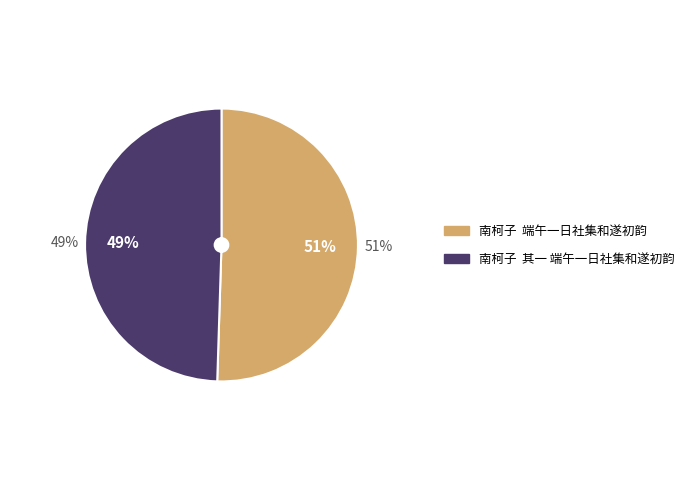

What is the total percentage of 南柯子  其一 端午一日社集和遂初韵 and 南柯子  端午一日社集和遂初韵?

100.0%